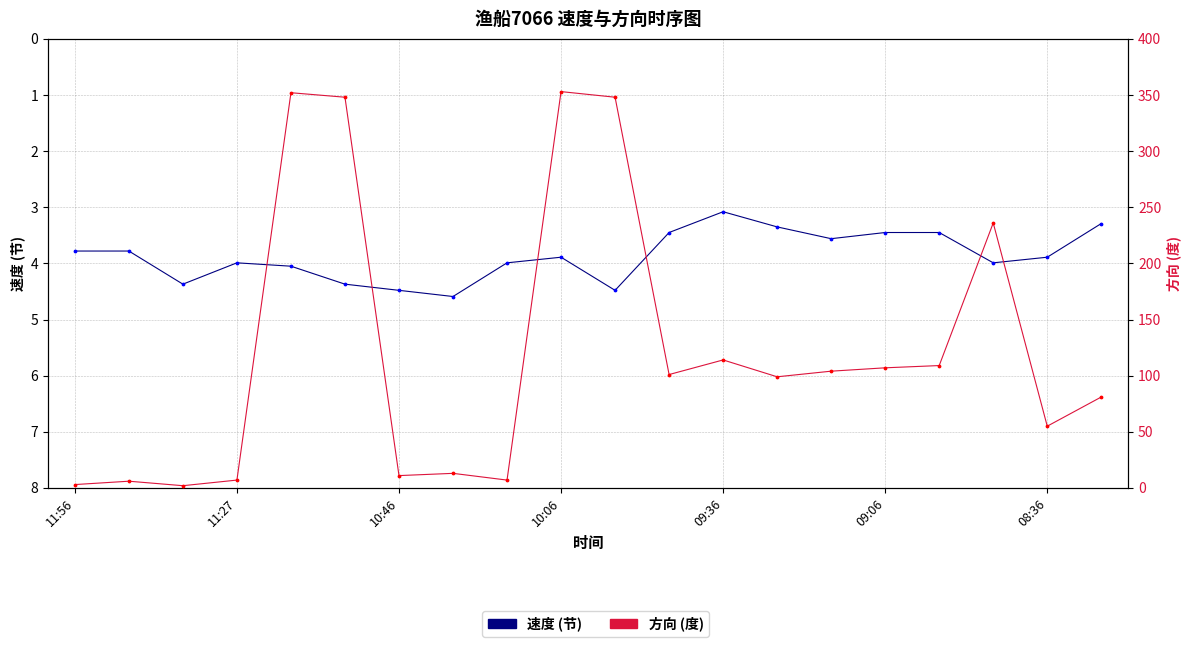

Which series has the largest total across all categories?

方向